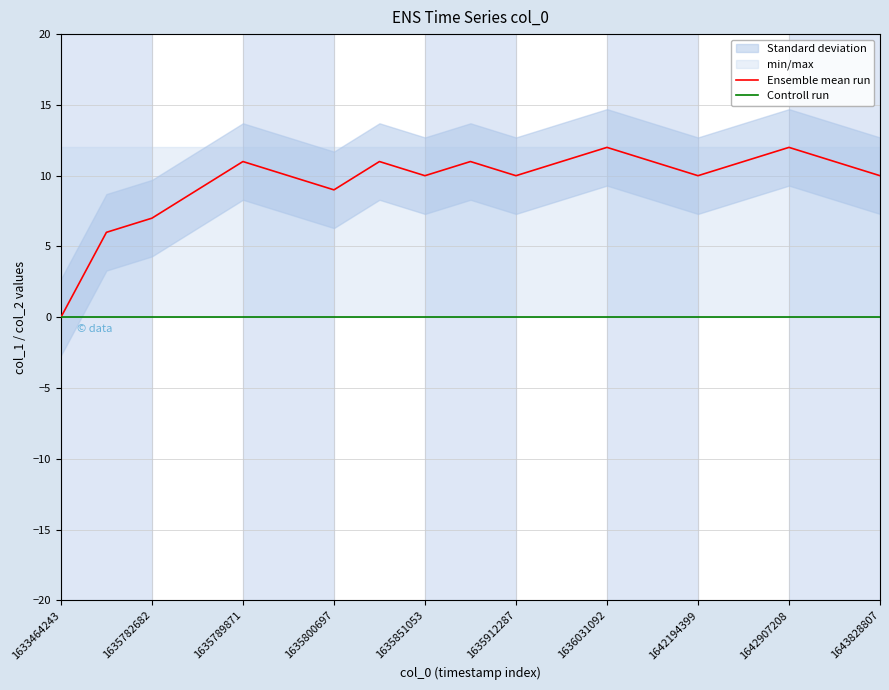

What is the value of the Ensemble mean run point at the 15th from the left?

10